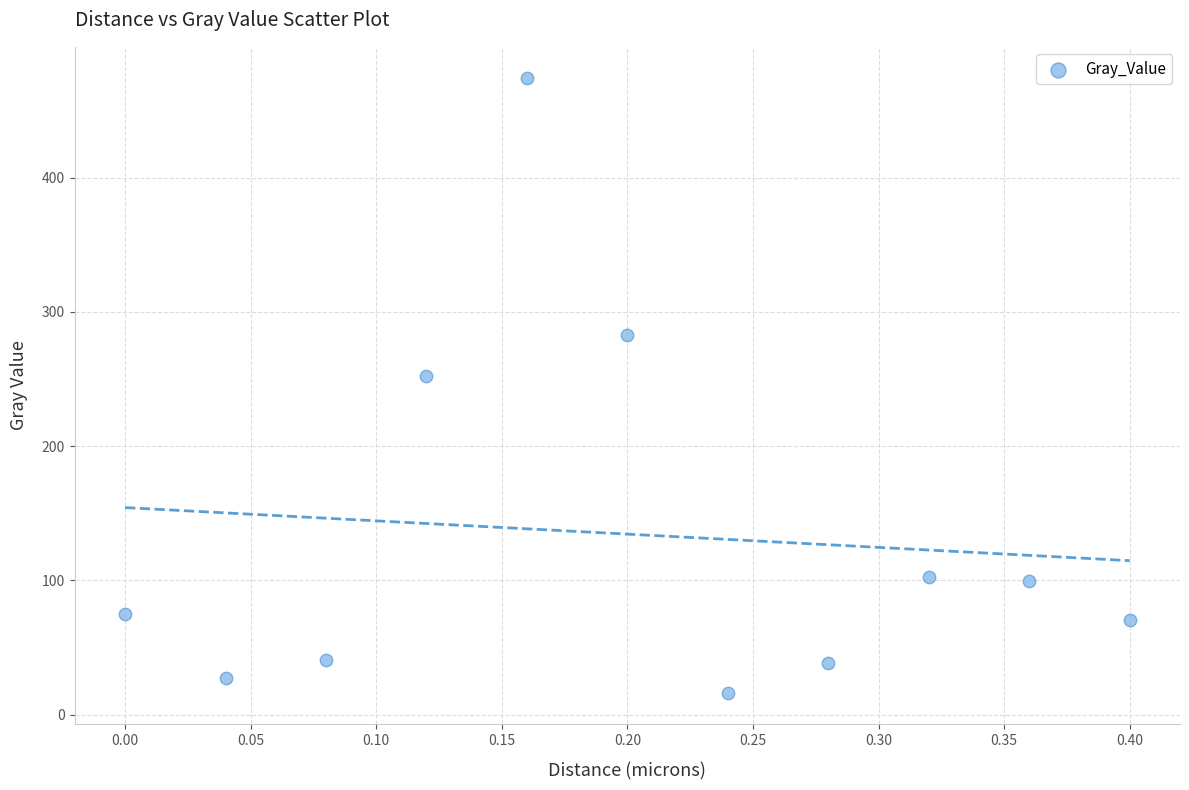

What is the range of X values (max minus min)?

0.4